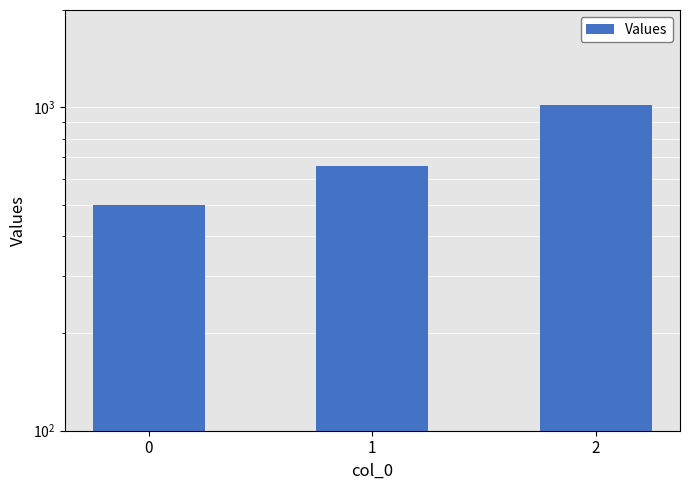

The value at 2 is 1020. True or false?

True